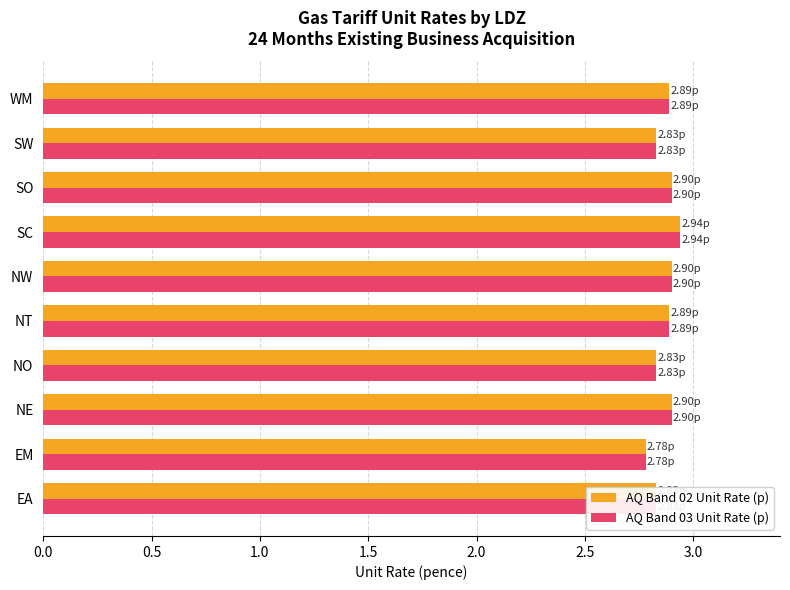

What is the total value across all series at NO?

5.7